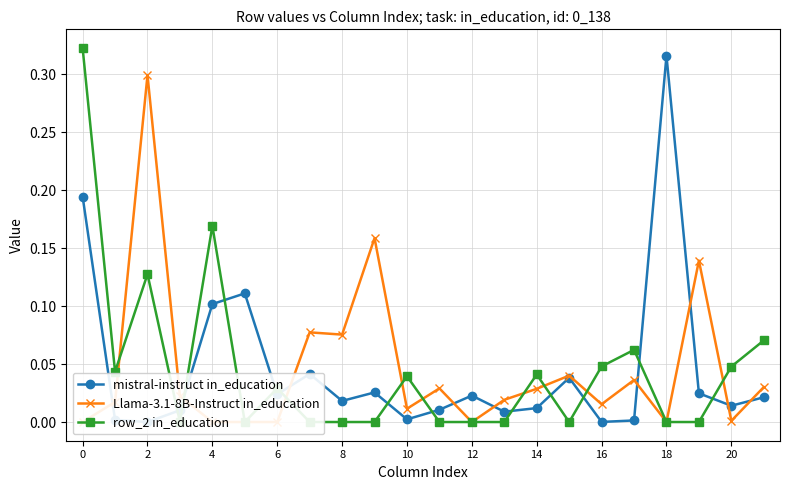

Which has a higher value, 18 or 18?

18